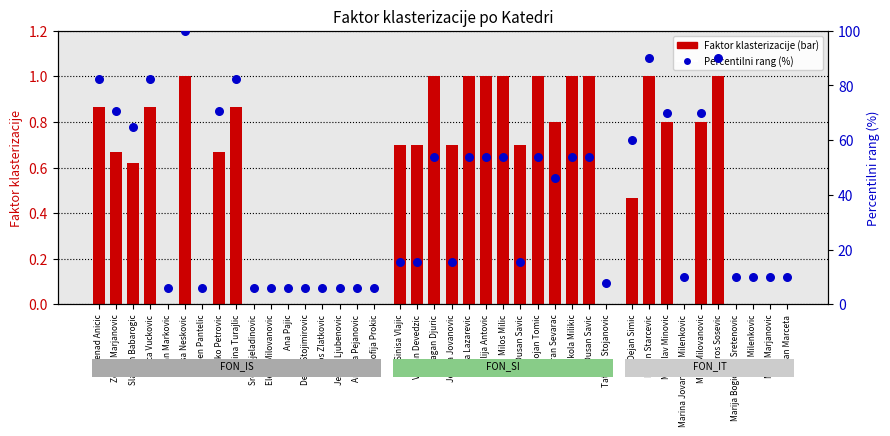

At how many categories does at least one series exceed 91?

1